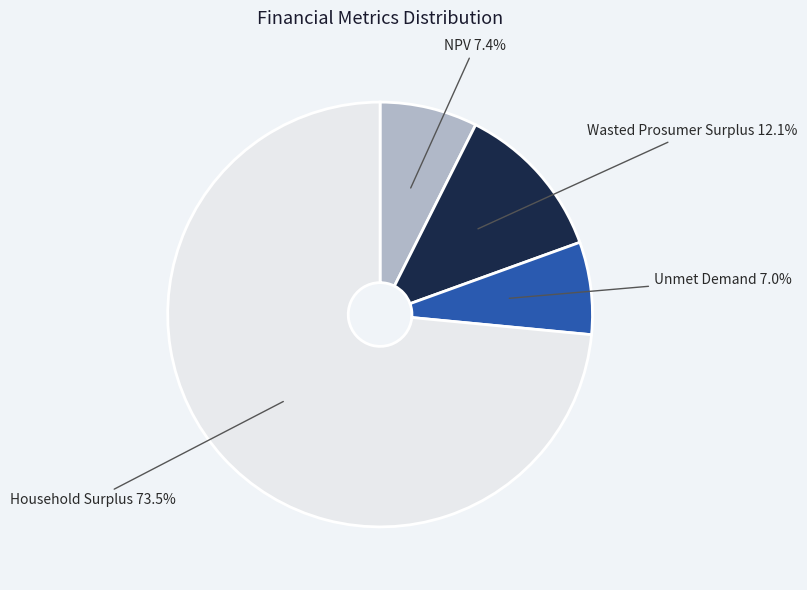

To the nearest percent, what percentage of the pie is NPV?

7%